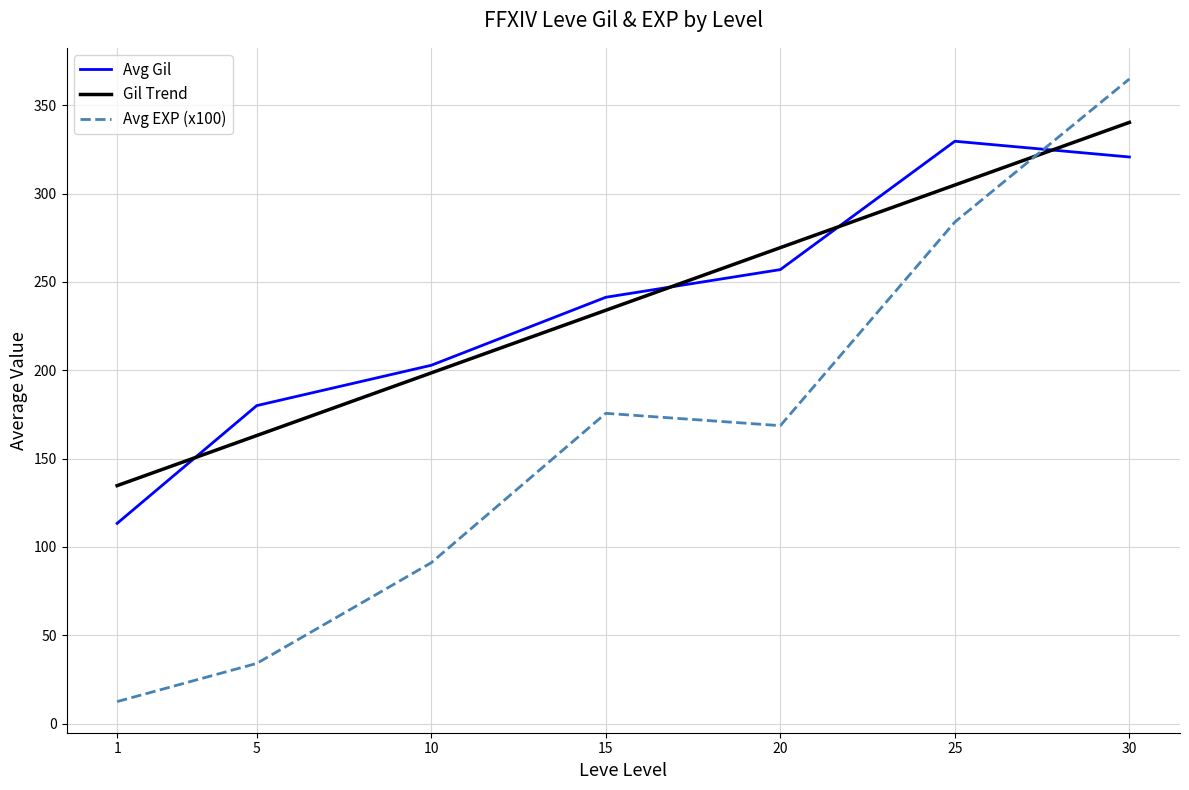

Rank the series at 5 from lowest to highest value.

Avg EXP (x100), Gil Trend, Avg Gil